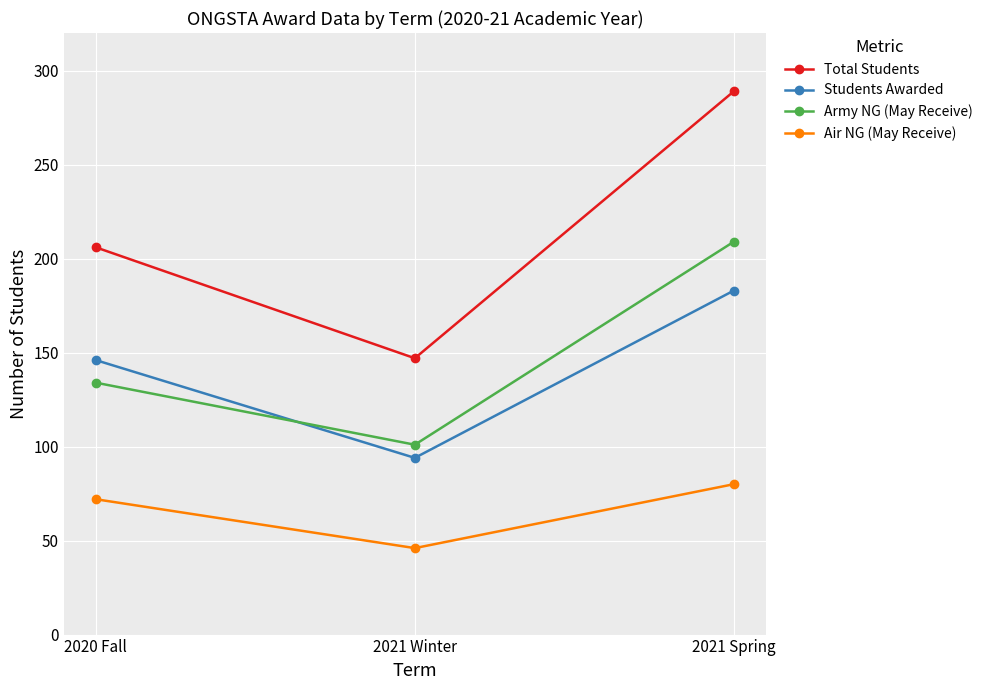

How many values in the Army NG (May Receive) series are below 134?

1